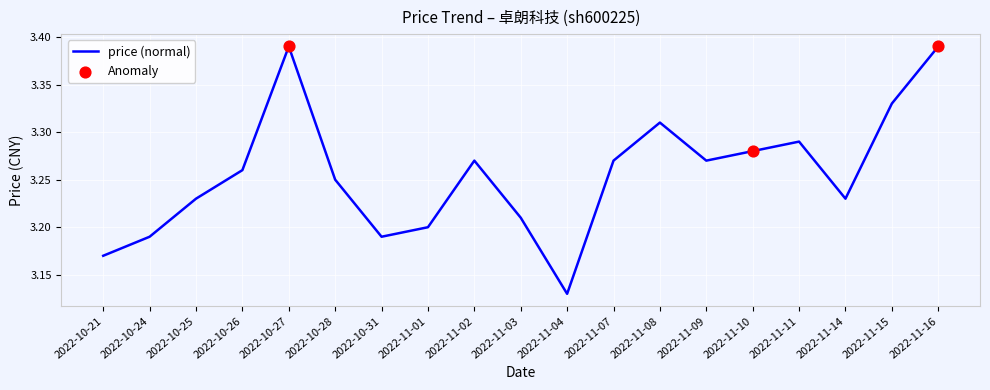

Which has a higher value, 2022-10-26 or 2022-11-03?

2022-10-26